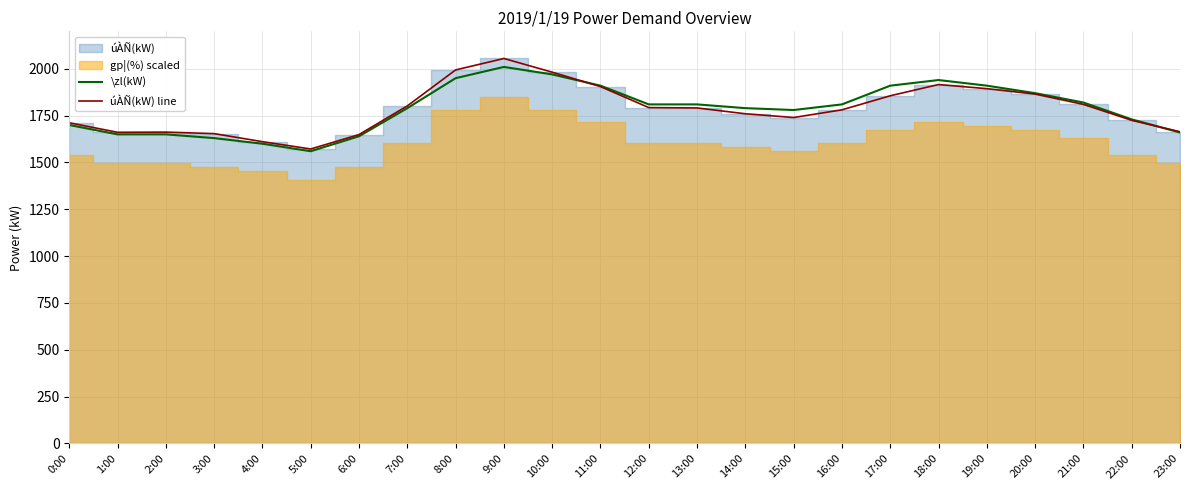

What is the label of the 18th point from the left?

17:00